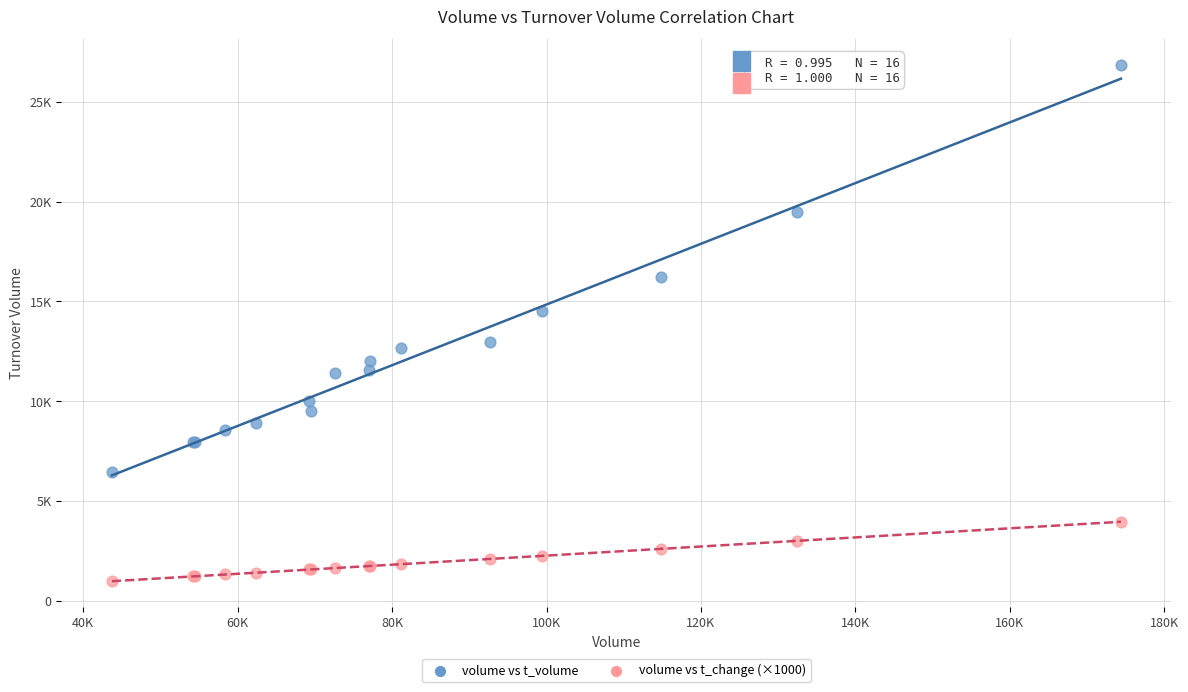

Which series has the widest spread of Y values?

volume vs t_volume